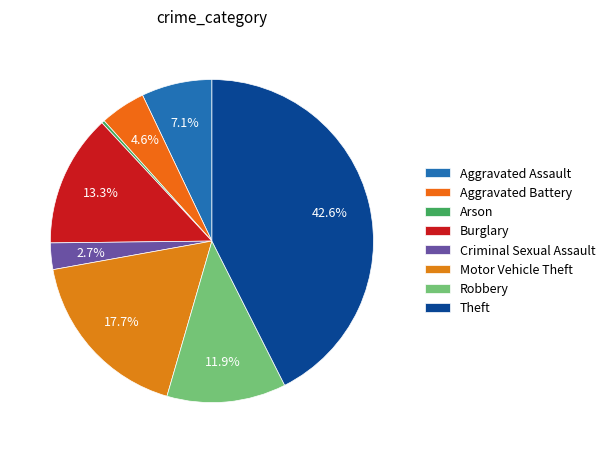

How many slices are in this pie chart?

8